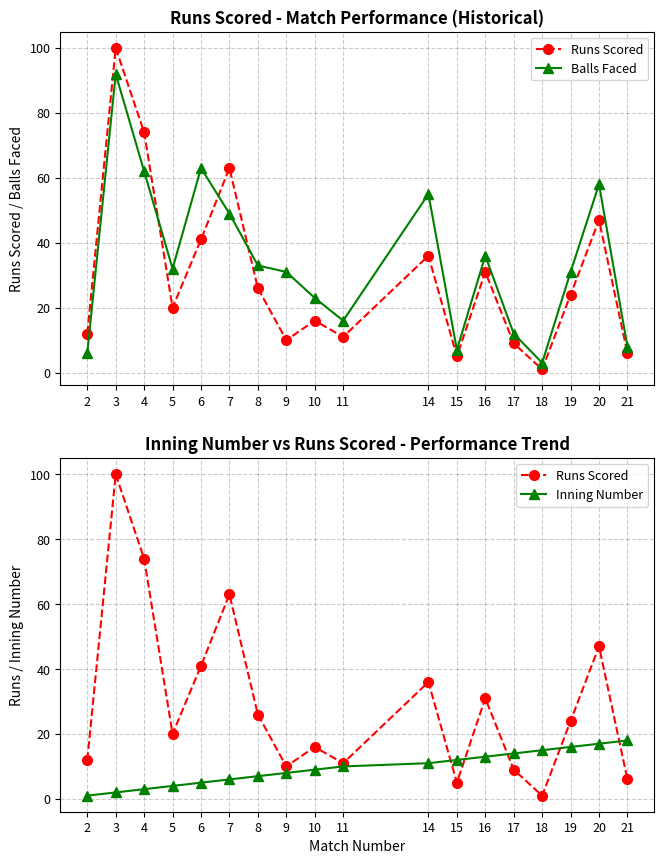

What is the difference between the maximum and second lowest values in the Inning Number series?

16